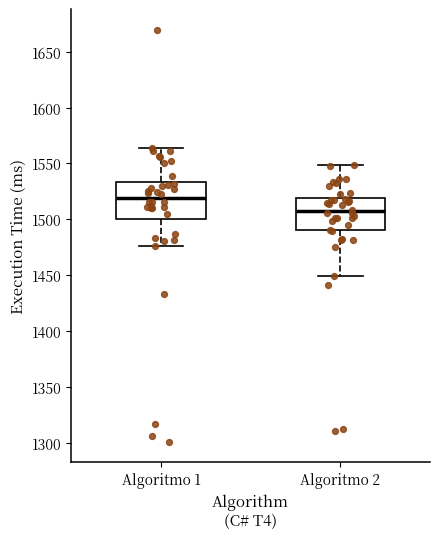

Reading left to right, read every box against the y-axis: the position of its median line, the range the box covers, and the ends of its whiskers. The values are not printed on the chart, so give them approximately, as read against the axis.

Algoritmo 1: median 1520, box 1500 to 1535, whiskers 1475 to 1565
Algoritmo 2: median 1505, box 1490 to 1520, whiskers 1450 to 1550